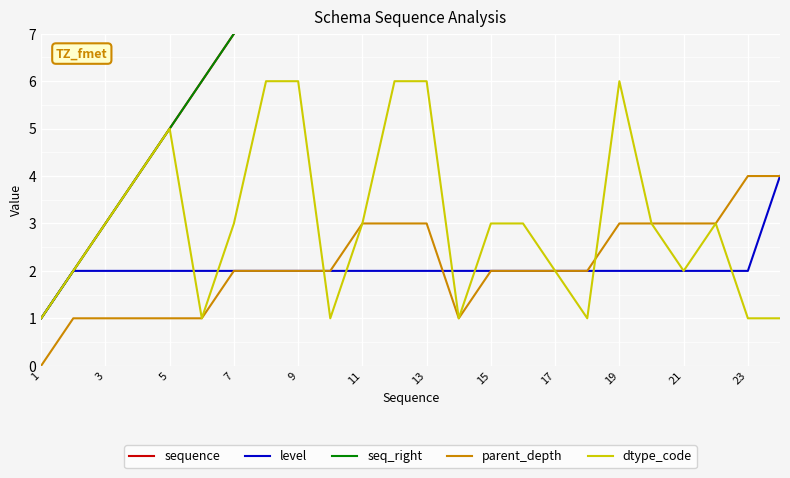

What is the minimum value for sequence?

1